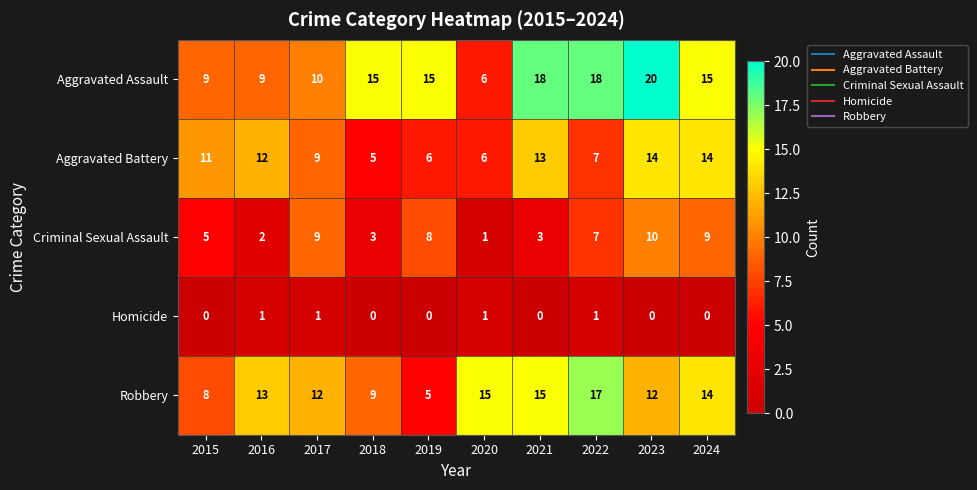

The value of Criminal Sexual Assault at 2015 is 5. True or false?

True